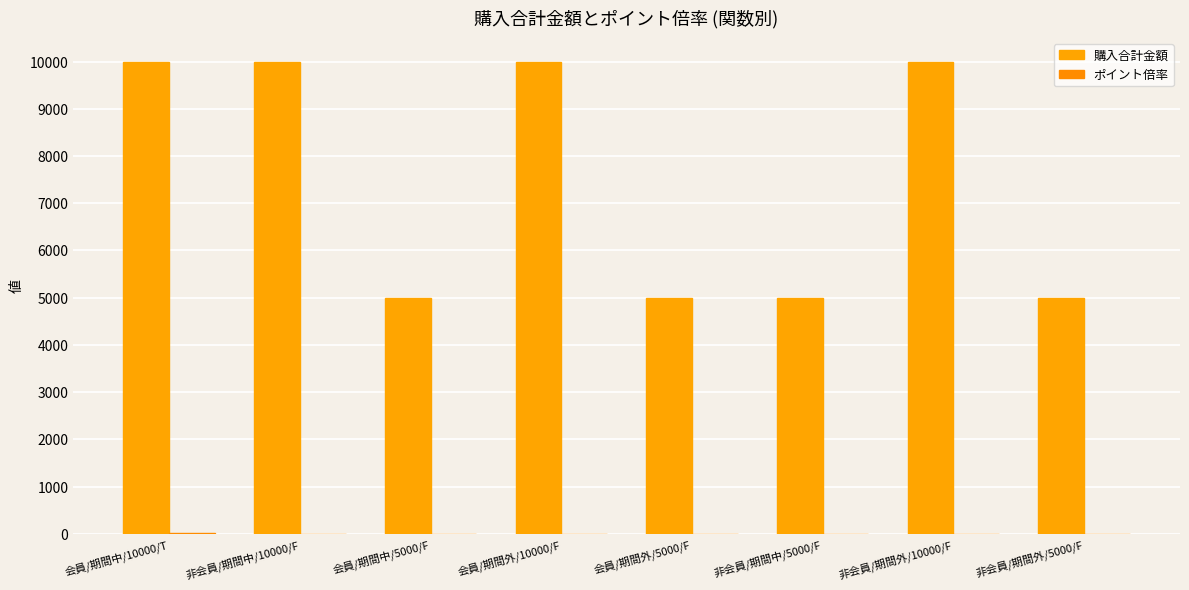

How many 購入合計金額 values are between 5000 and 10000?

8